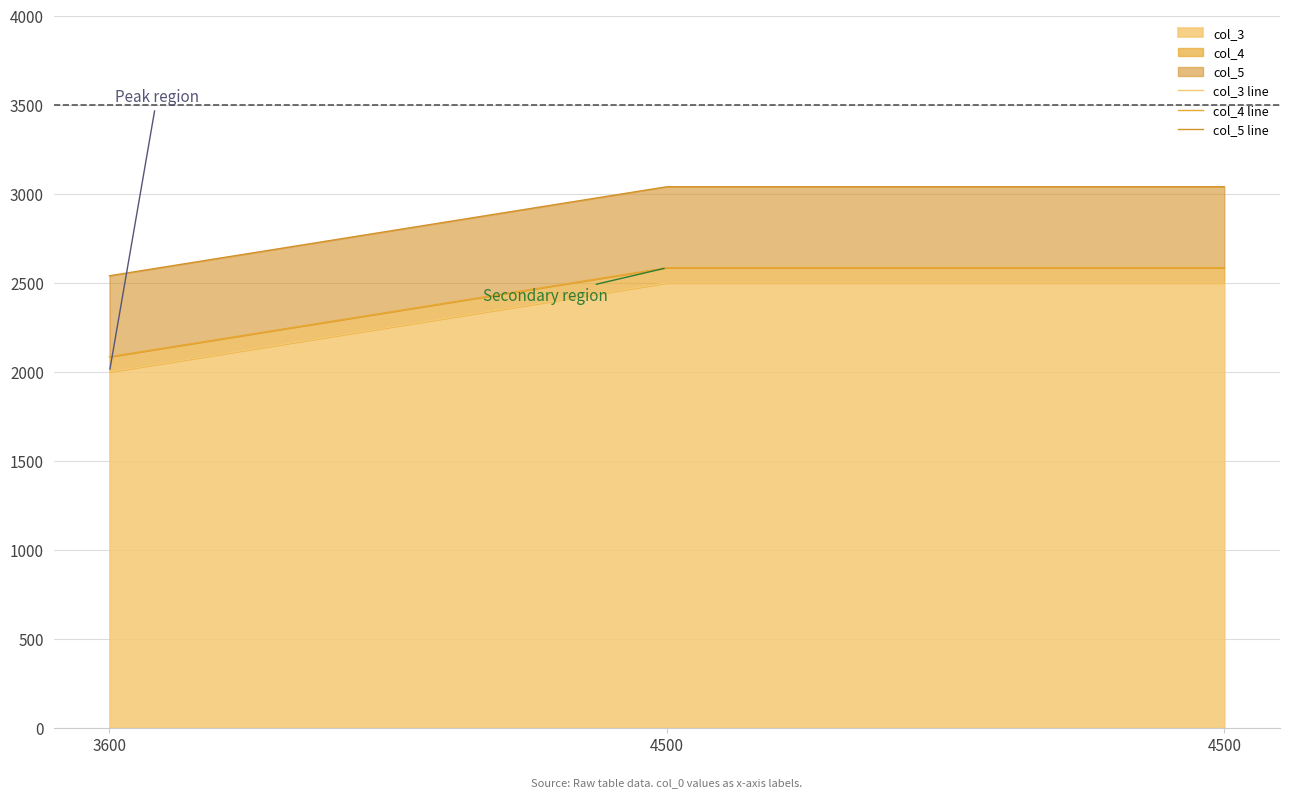

What is the sum of all col_3 line values?

7000